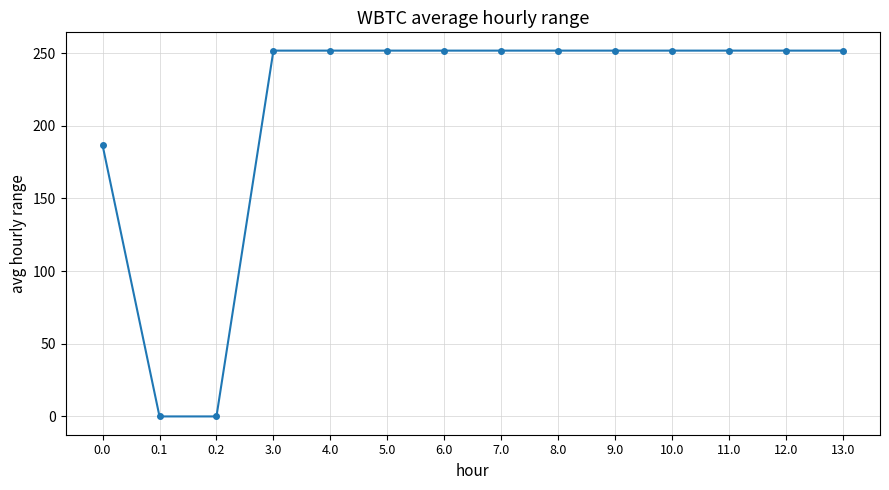

Is this an area chart (filled region under the line)?

No